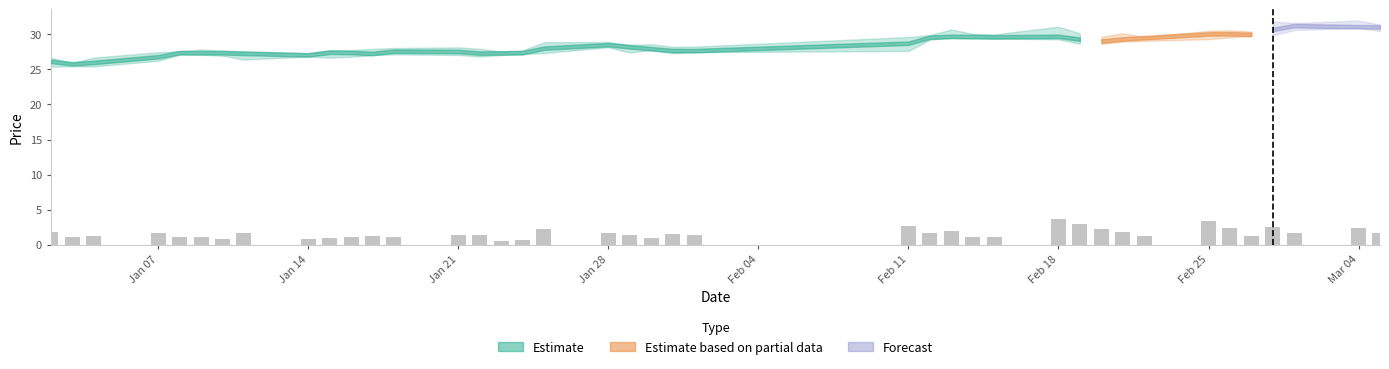

What is the sum of all values?

64.5